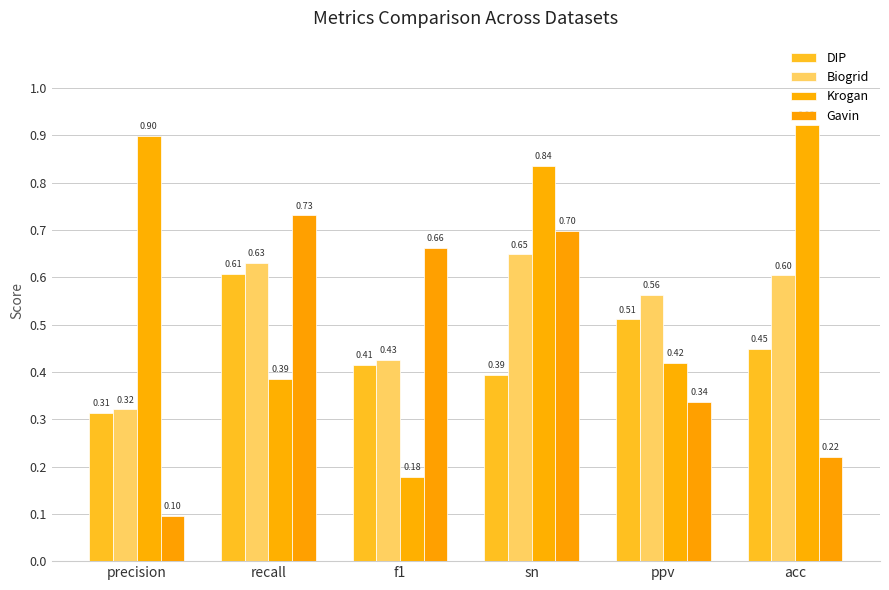

Reading left to right, list all the values displayed in this chart.

DIP: 0.3	0.6	0.4	0.4	0.5	0.4
Biogrid: 0.3	0.6	0.4	0.6	0.6	0.6
Krogan: 0.9	0.4	0.2	0.8	0.4	0.9
Gavin: 0.1	0.7	0.7	0.7	0.3	0.2